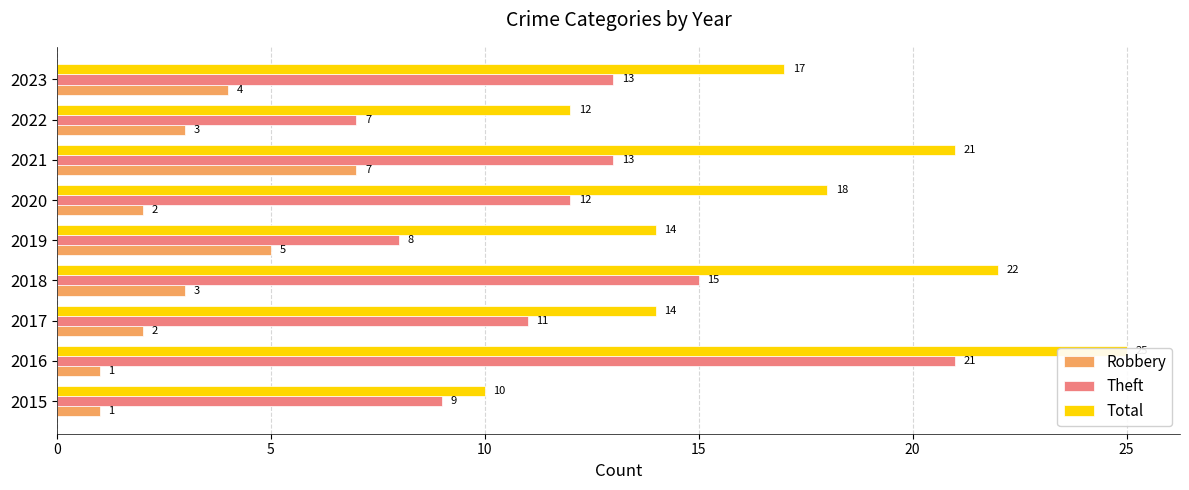

Between 2021 and 2017, which is larger?

2021